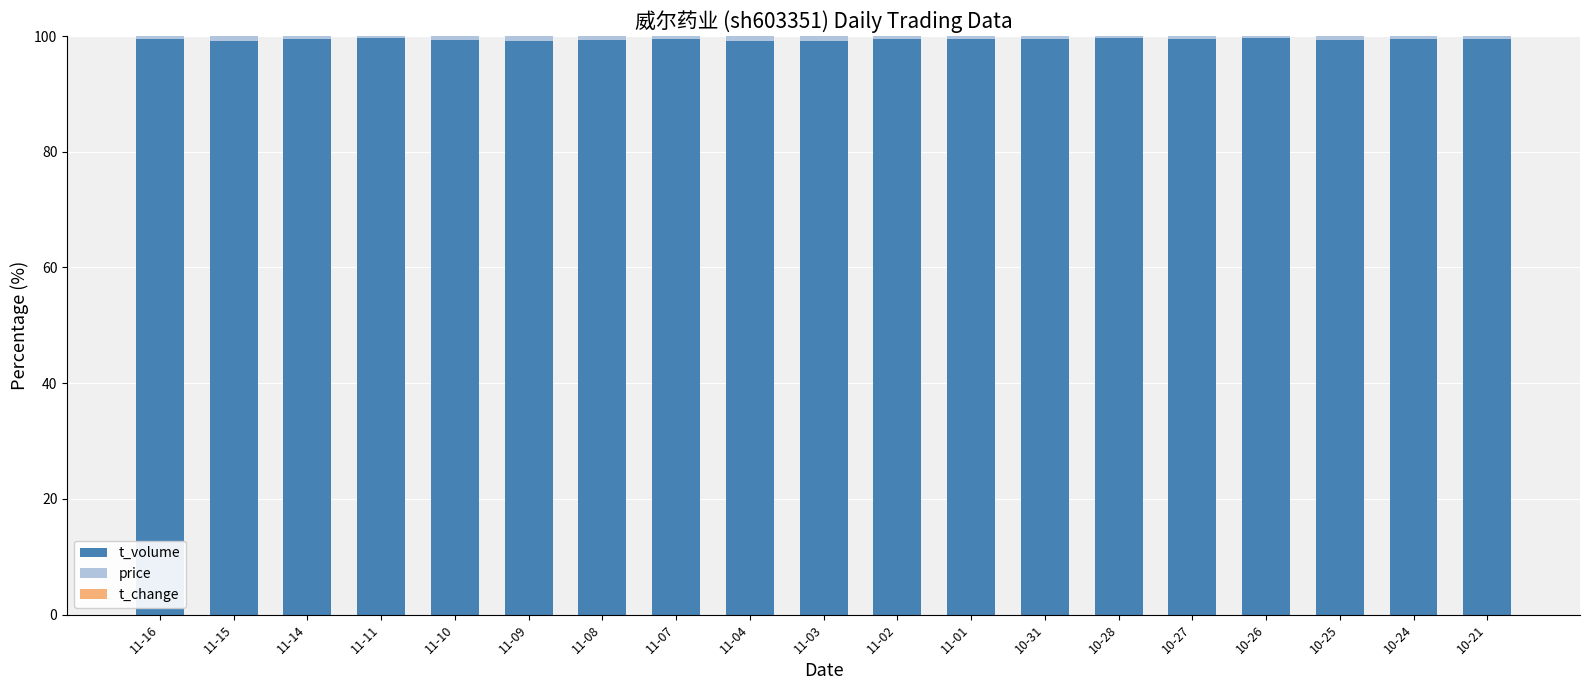

Are the bars grouped side by side (vs. stacked)?

No